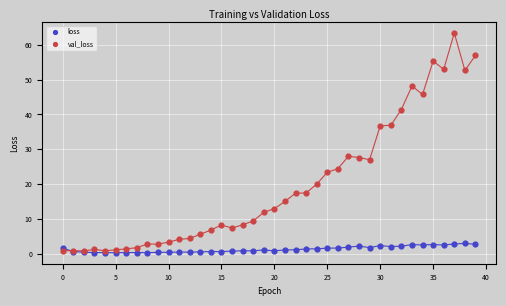

What are all the series names shown in the legend?

loss, val_loss